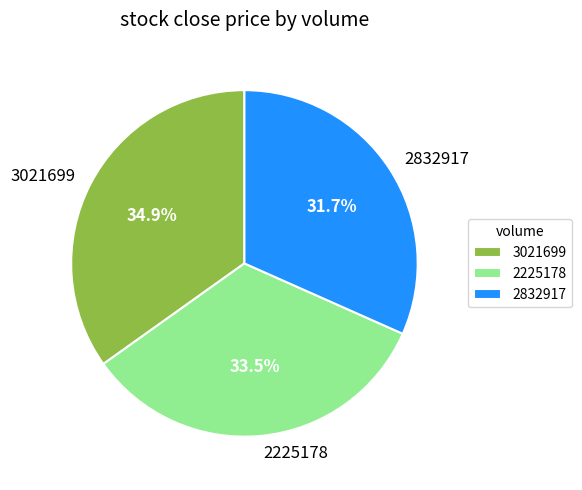

Rank the categories by value from highest to lowest.

3021699, 2225178, 2832917